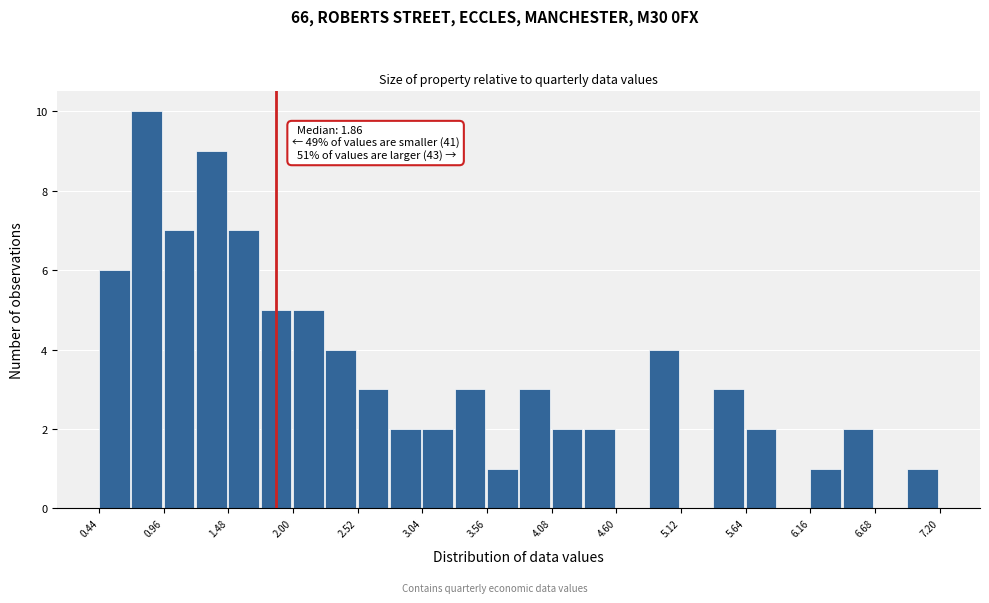

Around what value on the x-axis is the tallest bar? Give the approximate position of its centre, as read against the axis.

0.8